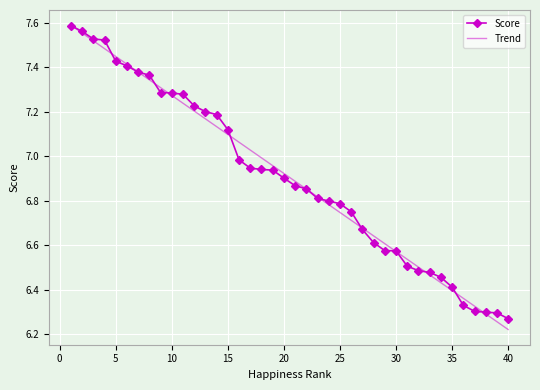

Which series has the largest total across all categories?

Trend